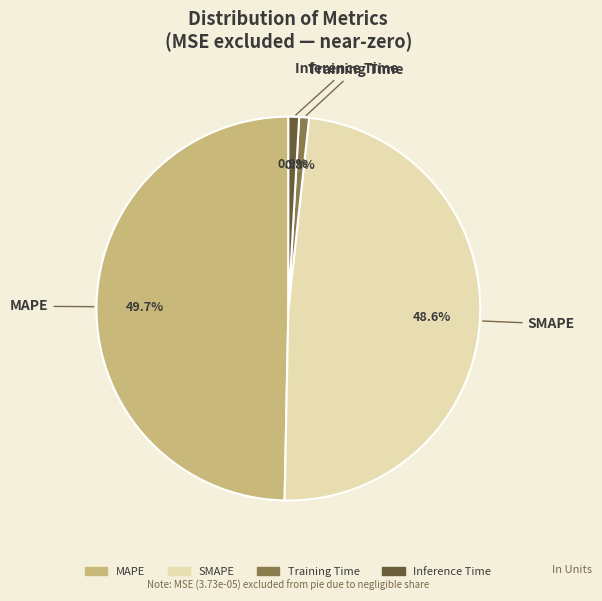

How many slices are in this pie chart?

4